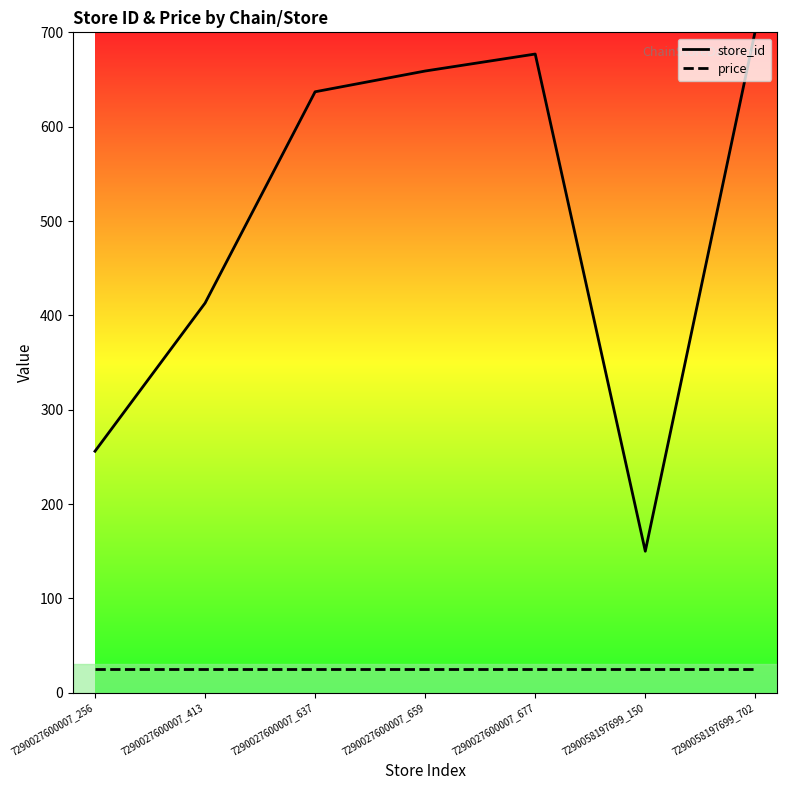

How many lines are shown in the chart?

2